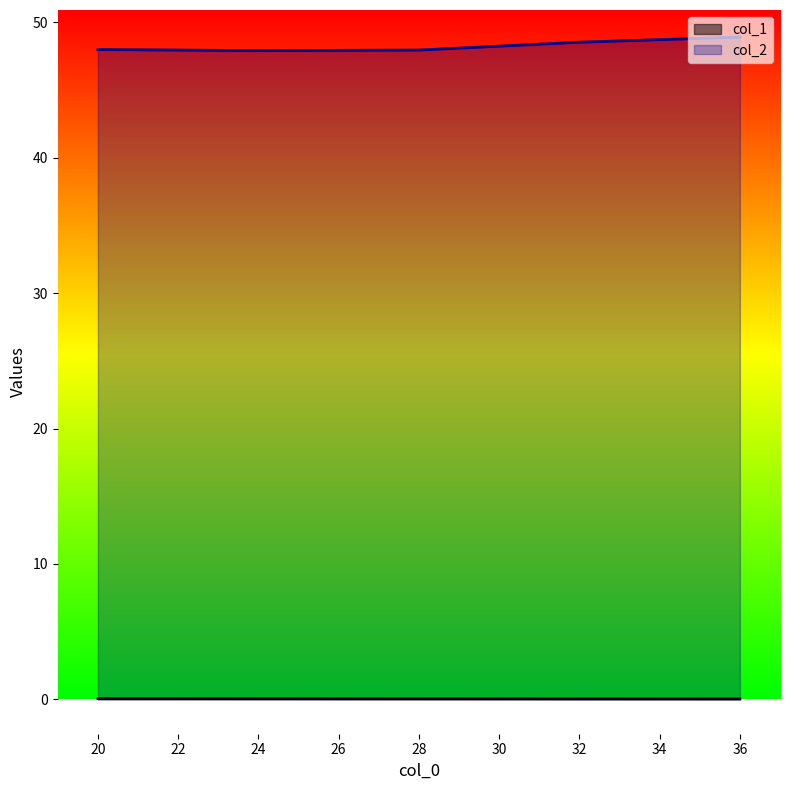

Which series changed the most between 24 and 36?

col_2